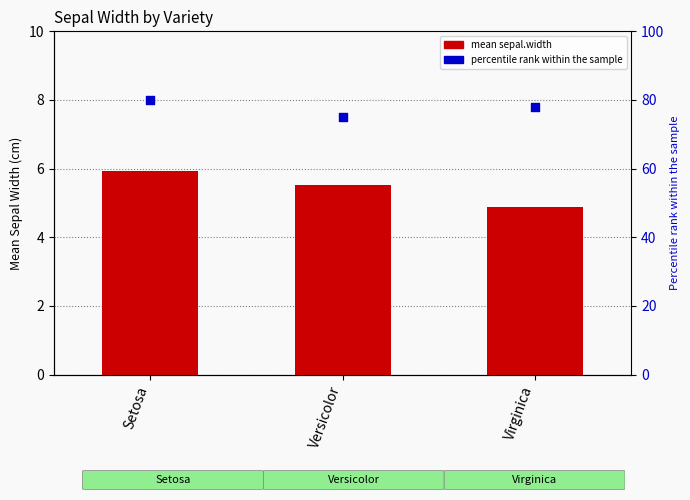

At which category is the sum across all series the highest?

Setosa